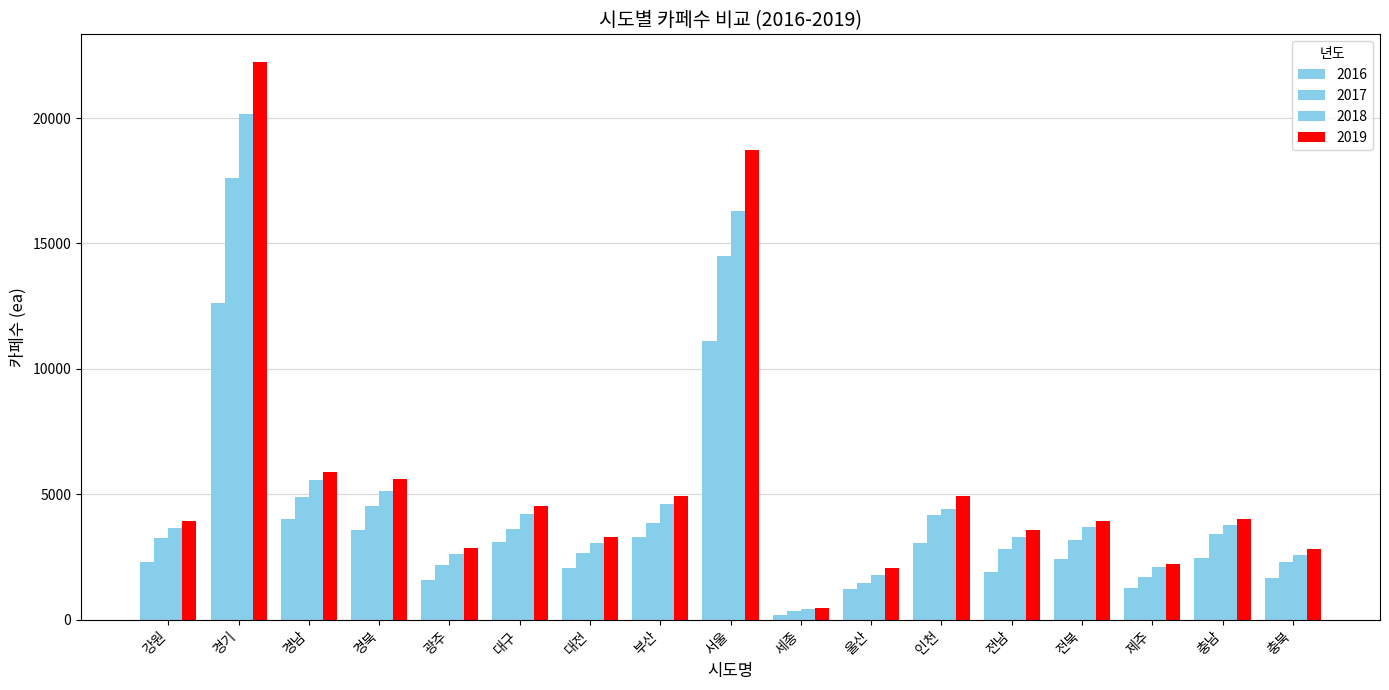

Does the chart contain stacked bars?

No